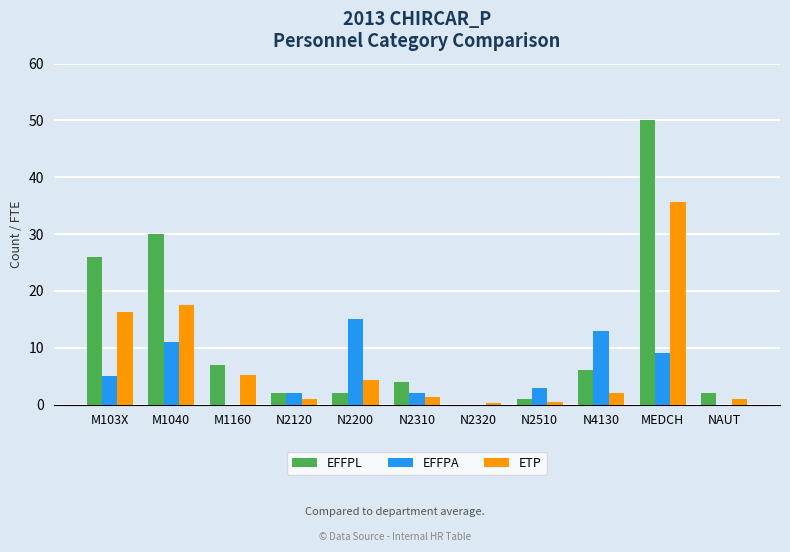

True or false: EFFPL has a value of 3.3 at M1160.

False